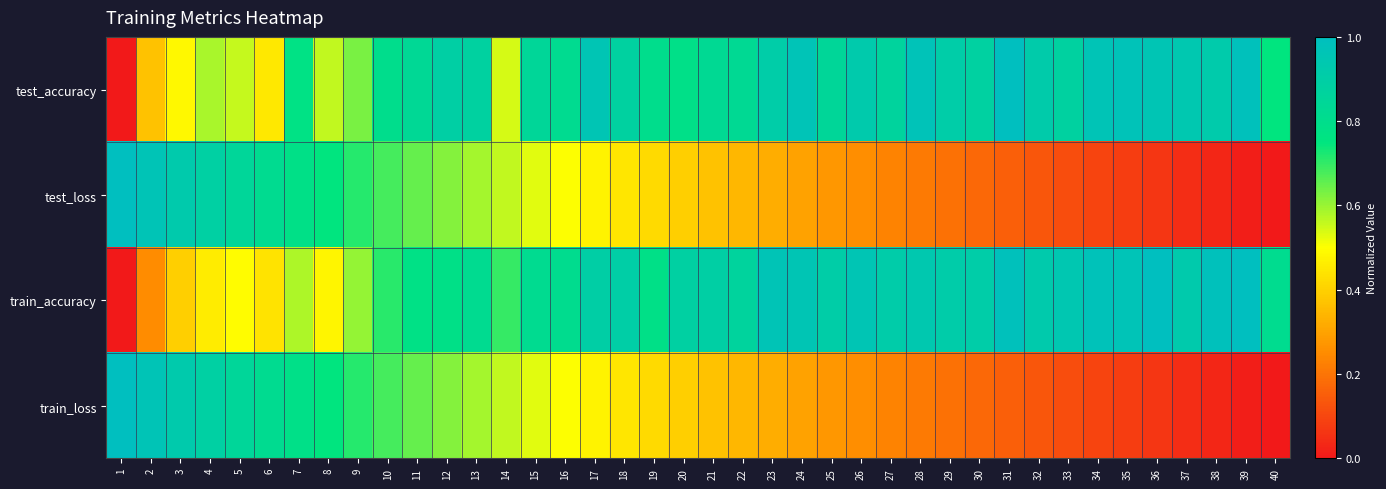

Reading left to right, list all the values displayed in this chart.

test_accuracy: 1=0.0	2=0.4	3=0.5	4=0.6	5=0.6	6=0.5	7=0.8	8=0.6	9=0.6	10=0.8	11=0.8	12=0.9	13=0.9	14=0.5	15=0.8	16=0.8	17=1.0	18=0.9	19=0.8	20=0.8	21=0.8	22=0.8	23=0.9	24=1.0	25=0.8	26=0.9	27=0.9	28=1.0	29=0.9	30=0.9	31=1.0	32=0.9	33=0.9	34=1.0	35=1.0	36=1.0	37=0.9	38=0.9	39=1.0	40=0.7
test_loss: 1=1.0	2=1.0	3=0.9	4=0.9	5=0.9	6=0.8	7=0.8	8=0.7	9=0.7	10=0.7	11=0.6	12=0.6	13=0.6	14=0.6	15=0.5	16=0.5	17=0.5	18=0.4	19=0.4	20=0.4	21=0.4	22=0.3	23=0.3	24=0.3	25=0.3	26=0.3	27=0.2	28=0.2	29=0.2	30=0.2	31=0.2	32=0.1	33=0.1	34=0.1	35=0.1	36=0.1	37=0.0	38=0.0	39=0.0	40=0.0
train_accuracy: 1=0.0	2=0.3	3=0.4	4=0.5	5=0.5	6=0.4	7=0.6	8=0.5	9=0.6	10=0.7	11=0.8	12=0.8	13=0.8	14=0.7	15=0.8	16=0.8	17=0.9	18=0.9	19=0.8	20=0.9	21=0.9	22=0.9	23=1.0	24=1.0	25=0.9	26=1.0	27=0.9	28=0.9	29=0.9	30=0.9	31=1.0	32=0.9	33=0.9	34=1.0	35=1.0	36=1.0	37=0.9	38=1.0	39=1.0	40=0.8
train_loss: 1=1.0	2=1.0	3=0.9	4=0.9	5=0.9	6=0.8	7=0.8	8=0.7	9=0.7	10=0.7	11=0.6	12=0.6	13=0.6	14=0.6	15=0.5	16=0.5	17=0.5	18=0.4	19=0.4	20=0.4	21=0.4	22=0.3	23=0.3	24=0.3	25=0.3	26=0.3	27=0.2	28=0.2	29=0.2	30=0.2	31=0.2	32=0.1	33=0.1	34=0.1	35=0.1	36=0.1	37=0.0	38=0.0	39=0.0	40=0.0